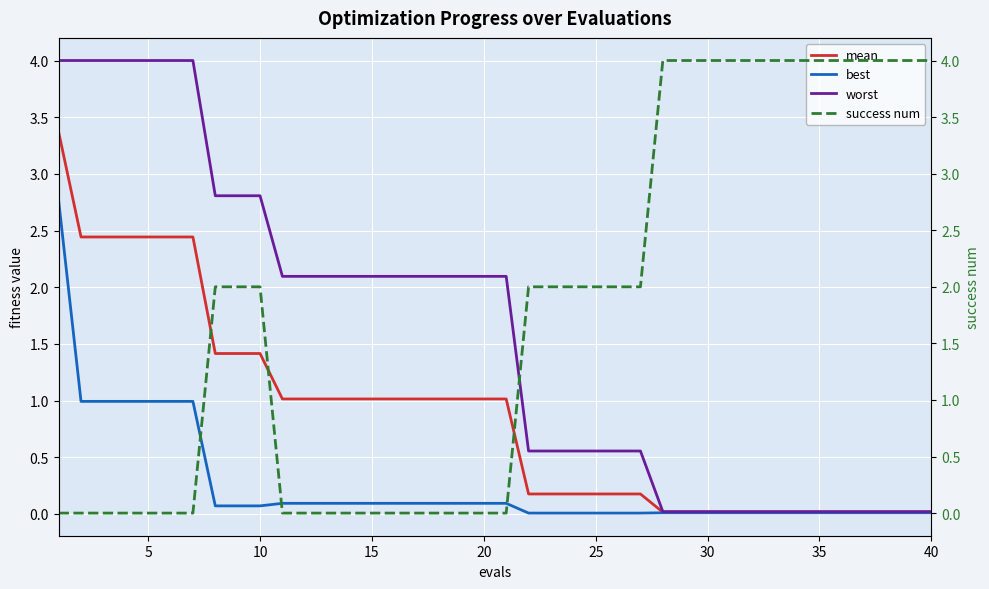

How many distinct data groups are displayed?

4